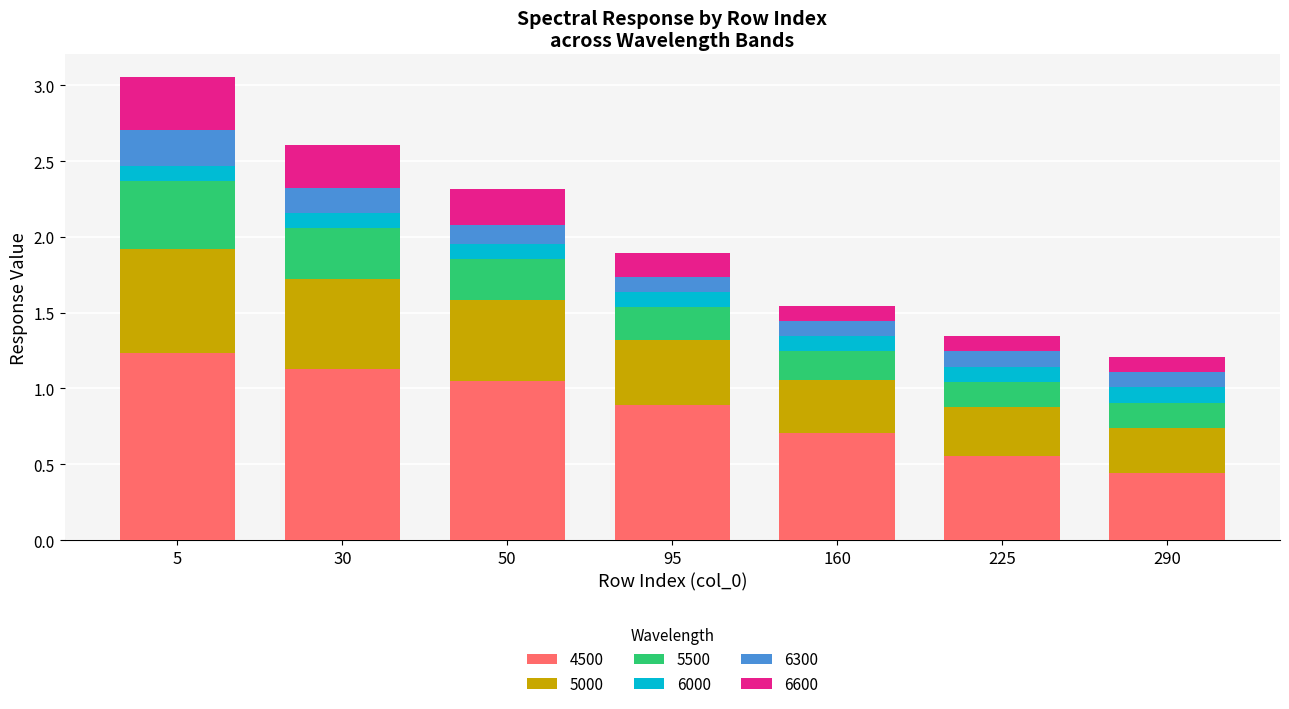

True or false: 4500 has a value of 0.4 at 50.

False